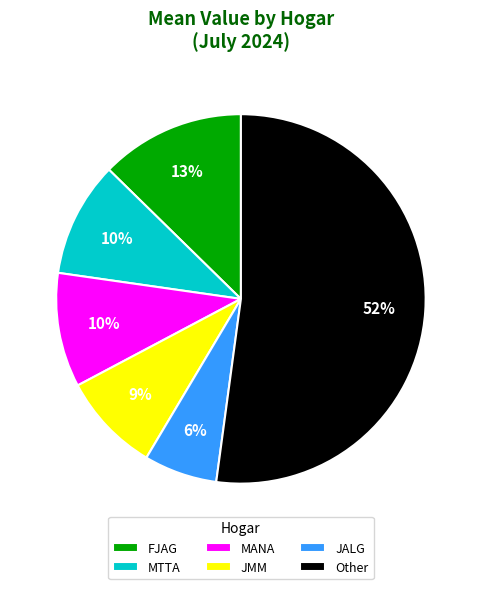

Does MTTA account for over 50% of the chart?

No